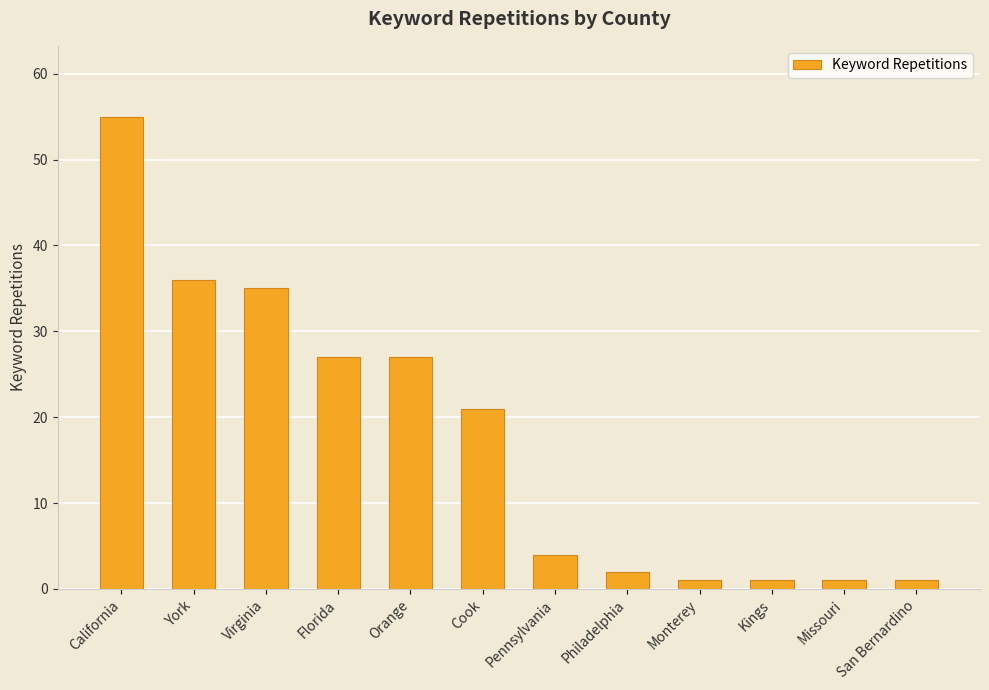

Which has a higher value, Kings or Orange?

Orange